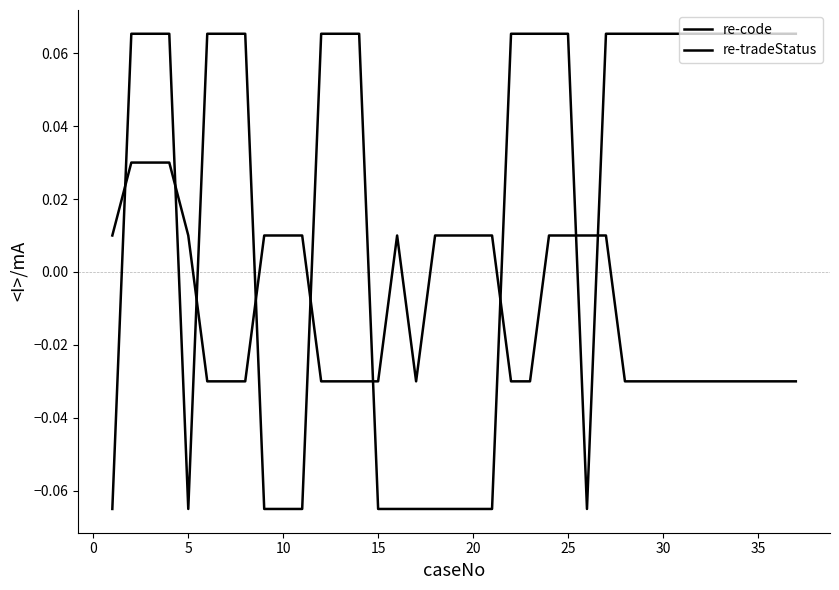

What is the sum of all re-code values?

0.7